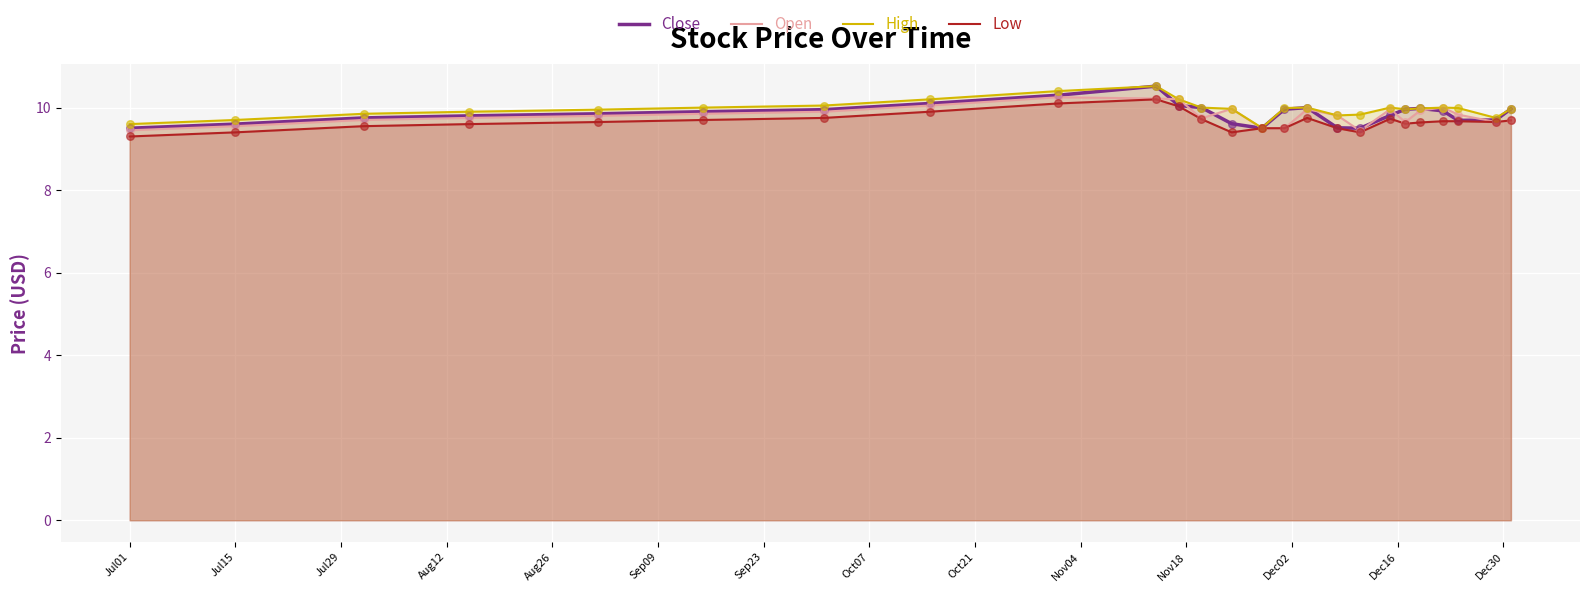

The value of Low at Jul15 is 14.7. True or false?

False